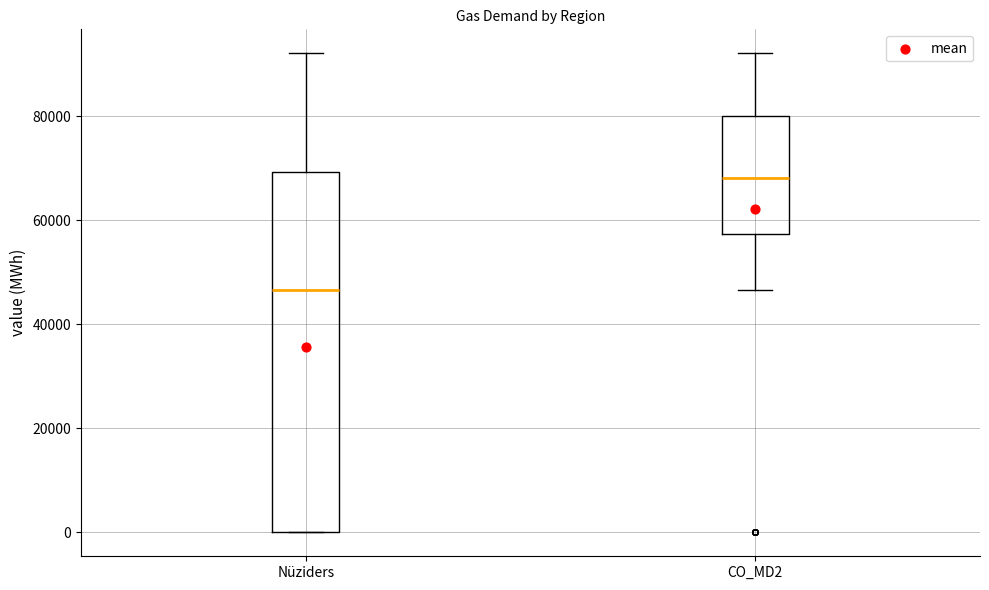

Where does the median line of the box for Nüziders sit on the y-axis? The values are not printed on the chart, so give them approximately, as read against the axis.

46000